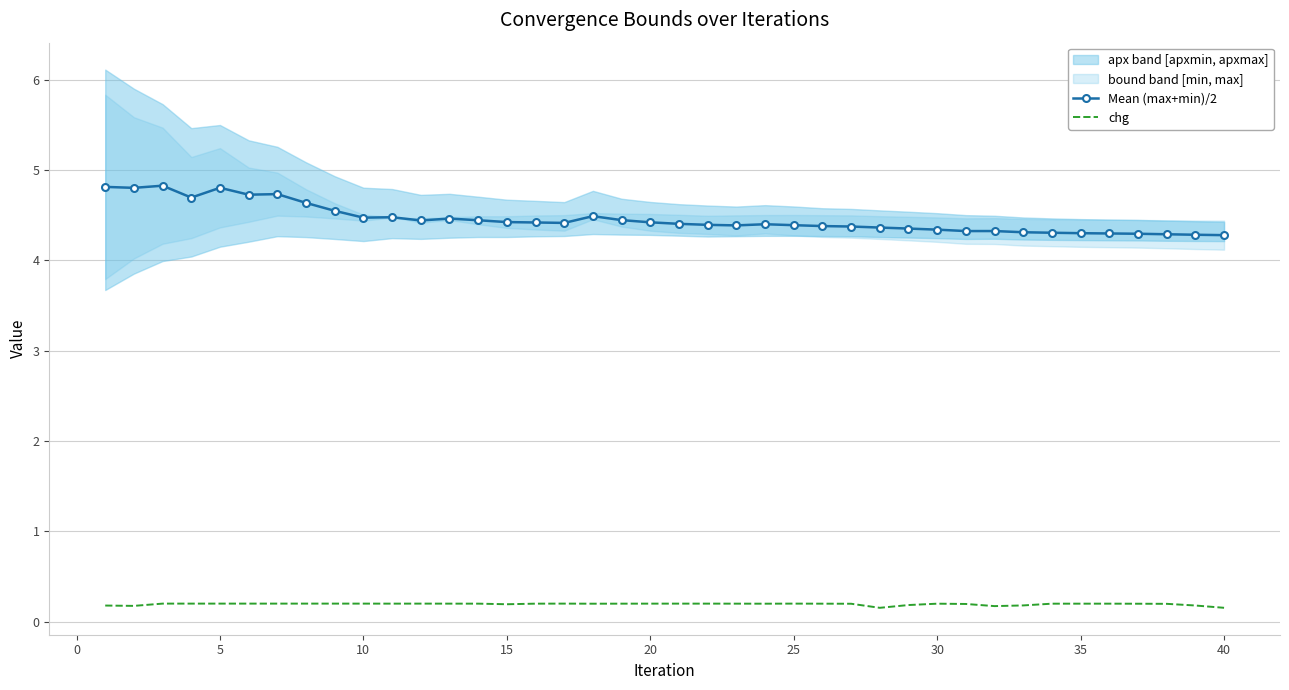

True or false: Mean (max+min)/2 and chg intersect in this chart.

False